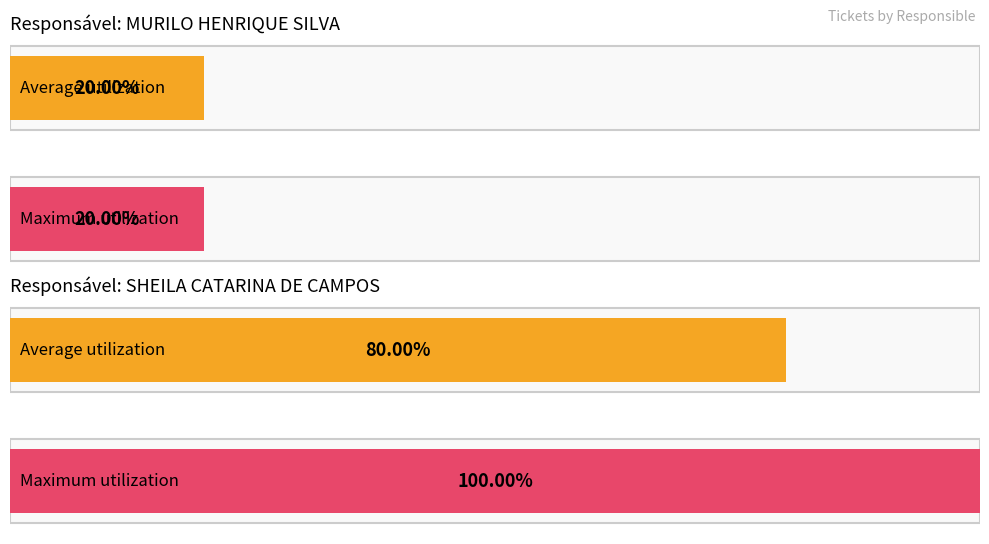

List the series in order of their overall mean, lowest first.

Average utilization, Maximum utilization